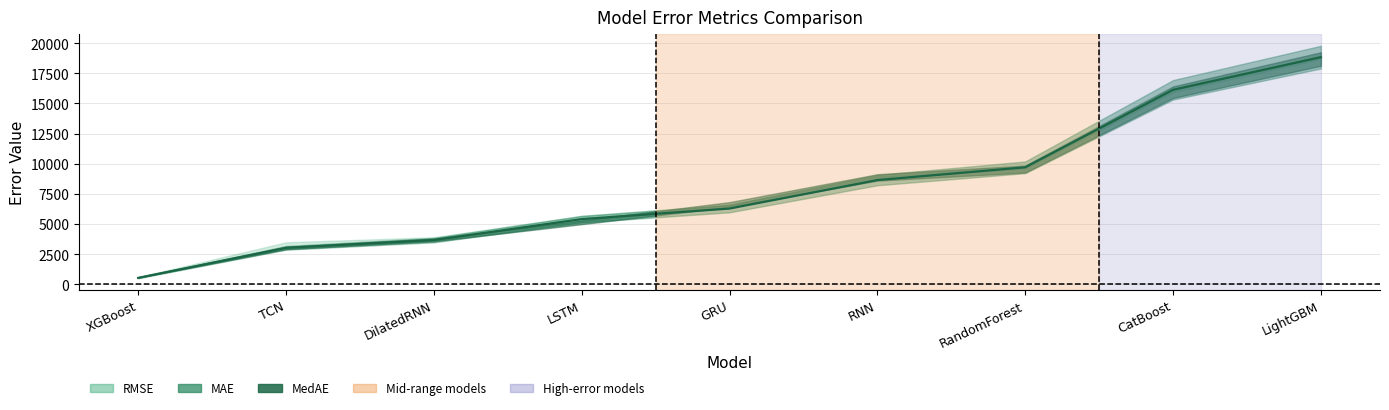

Which series has the largest range (max minus min)?

MAE